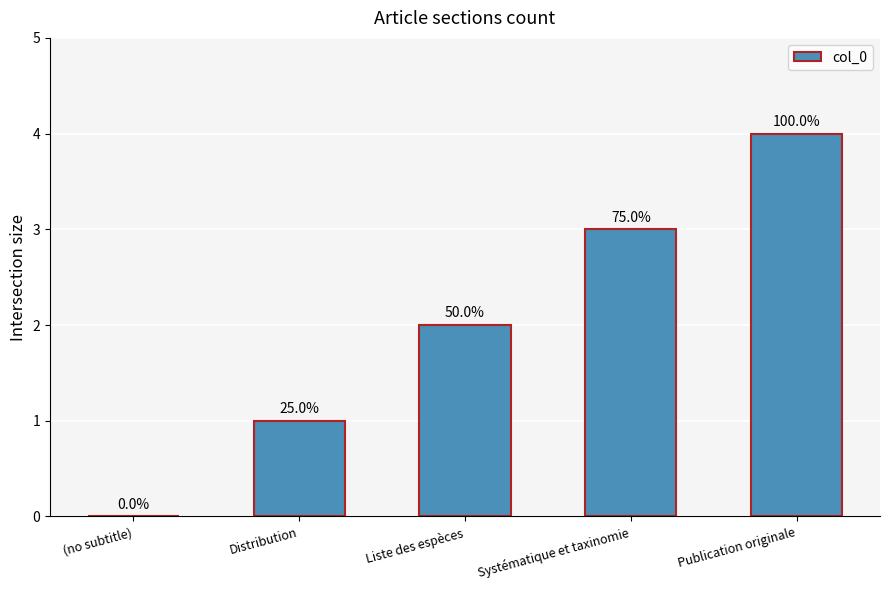

What is the greatest value displayed?

4